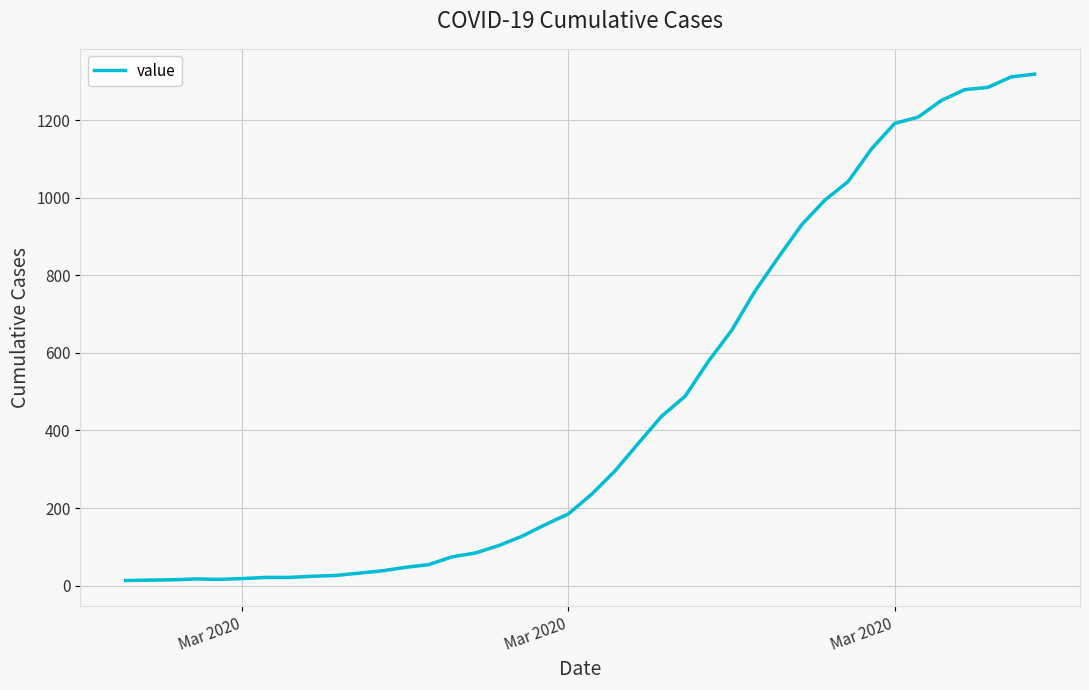

What is the difference between the maximum and minimum values?

1306